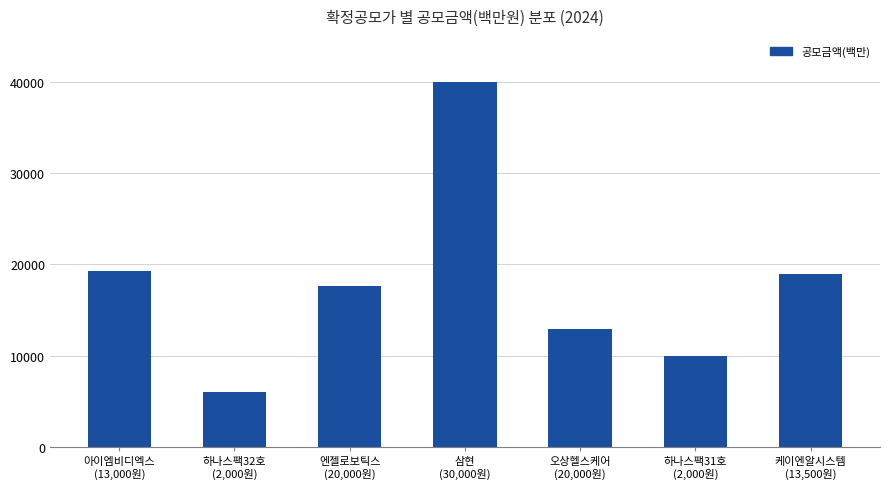

What is the ratio of the value at 삼현
(30,000원) to the value at 아이엠비디엑스
(13,000원)?

2.1